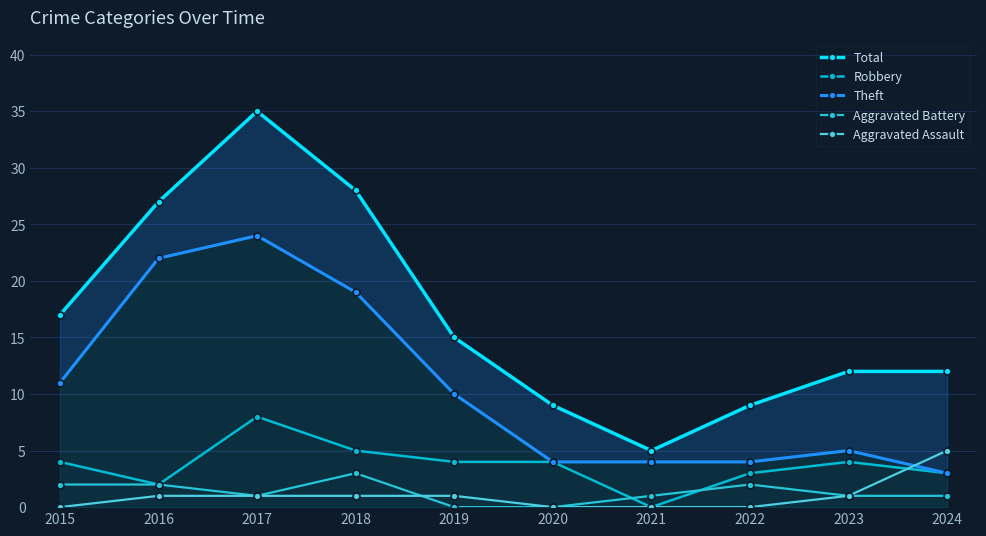

What is the total value across all series at 2016?

54